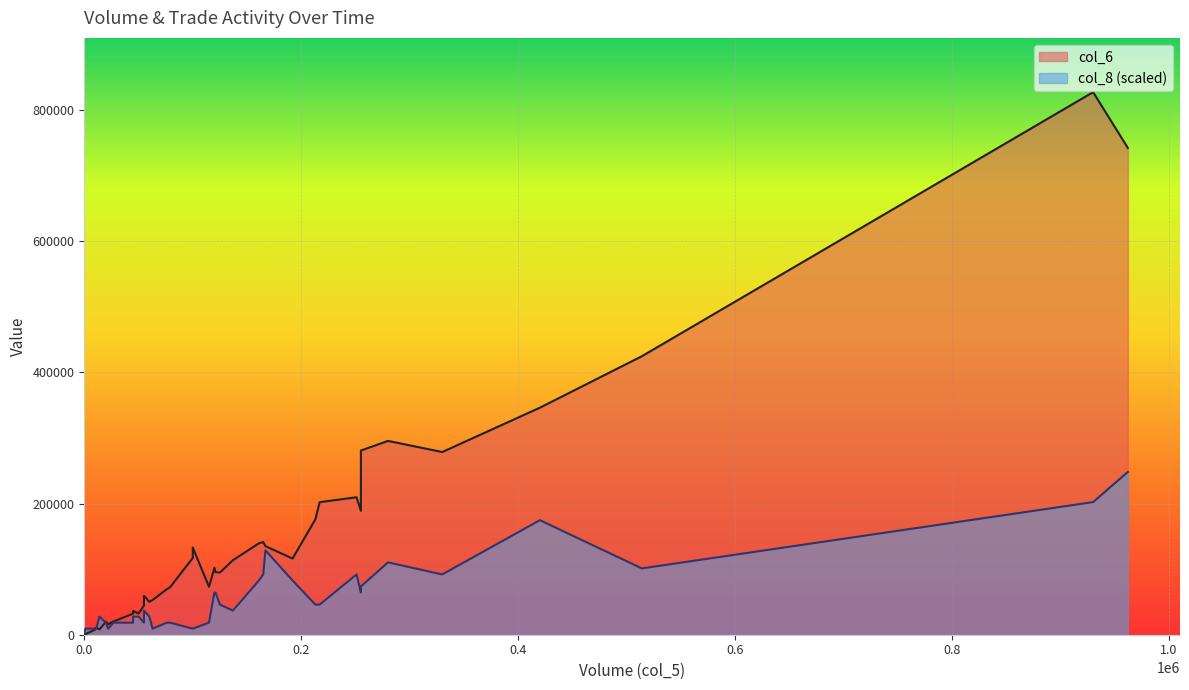

The value of col_8 at 18 is 10. True or false?

True